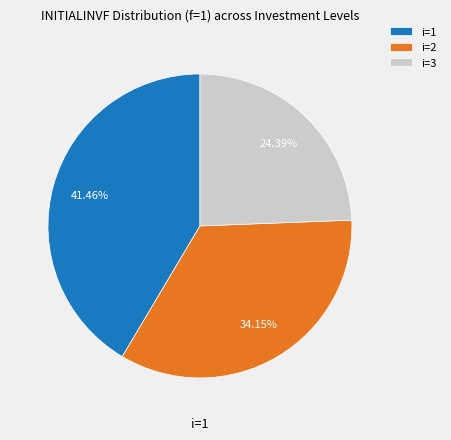

What percentage is the i=3 slice, to the nearest percent?

24%